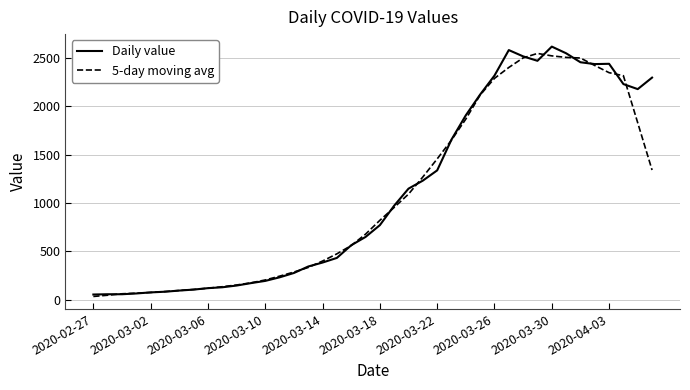

What are all the series names shown in the legend?

Daily value, 5-day moving avg